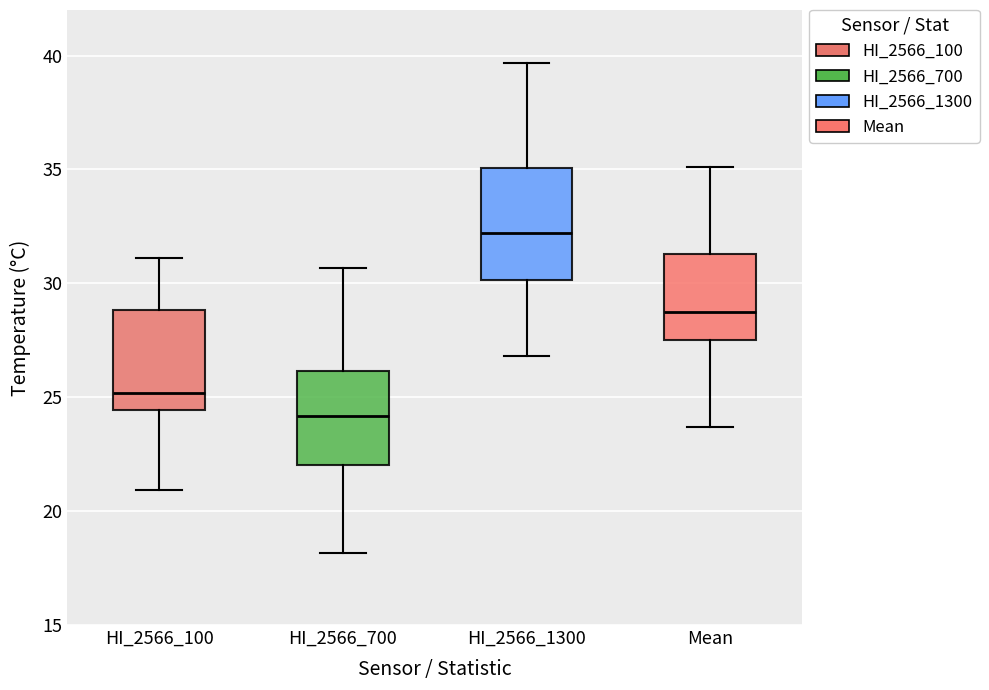

Which box is the tallest, from its lower edge to its upper edge?

HI_2566_1300